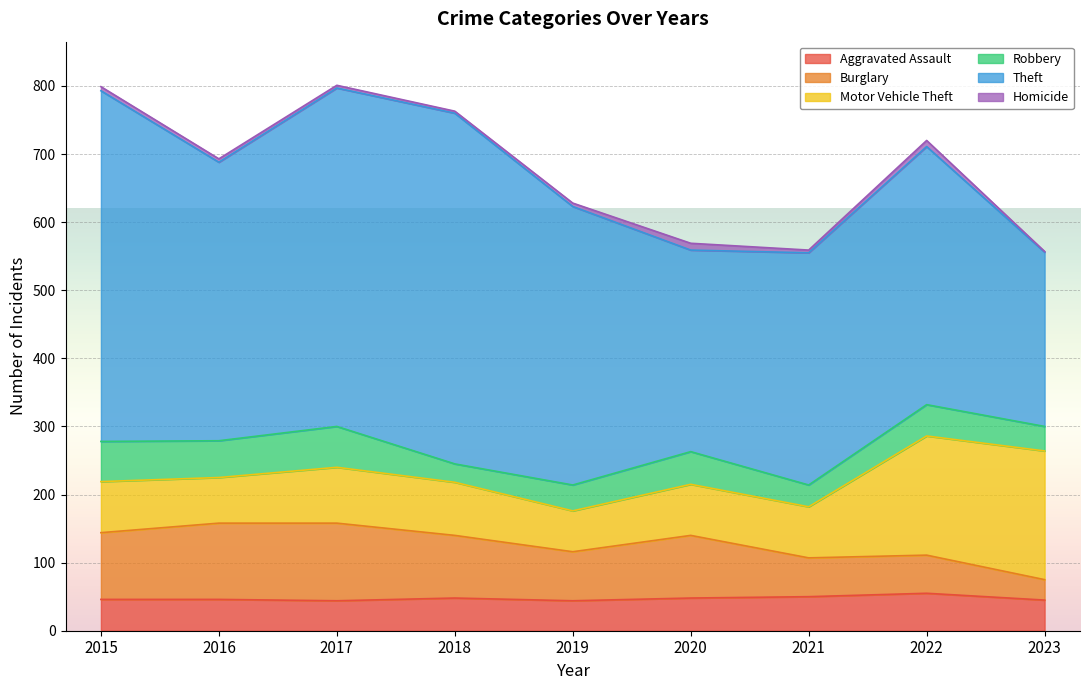

What is the sum of all Motor Vehicle Theft values?

876